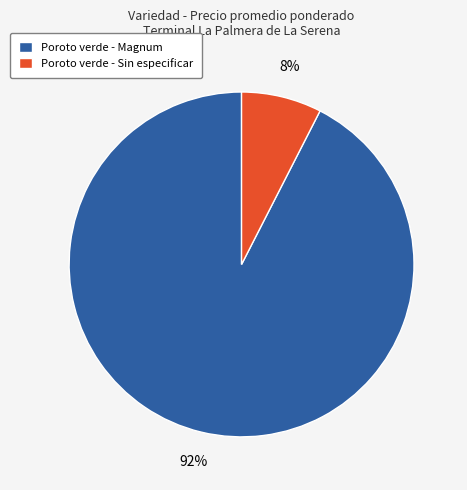

Which category has the smallest portion of the pie?

Poroto verde - Sin especificar